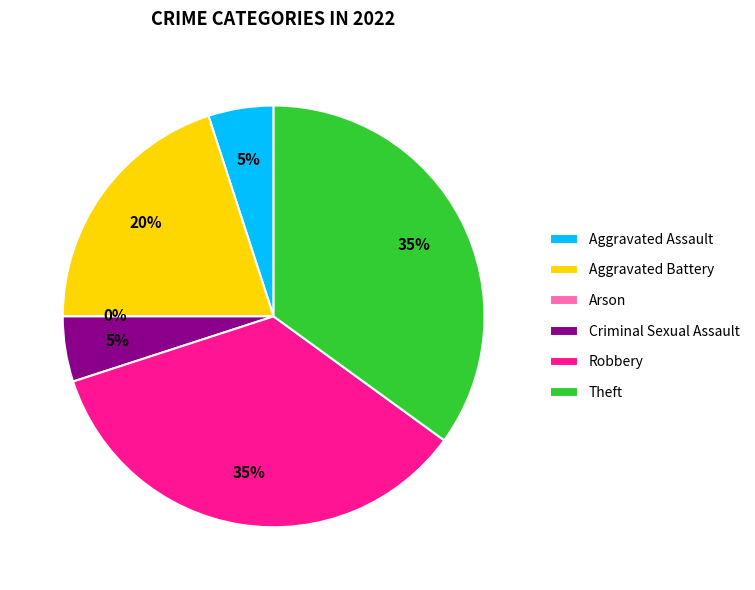

What percentage do Theft and Aggravated Assault together represent?

40.0%